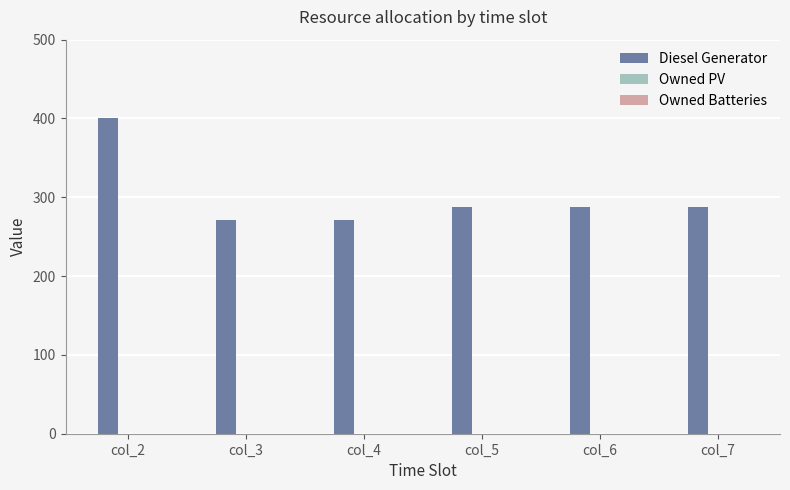

What is the change in value from col_3 to col_7?

+17